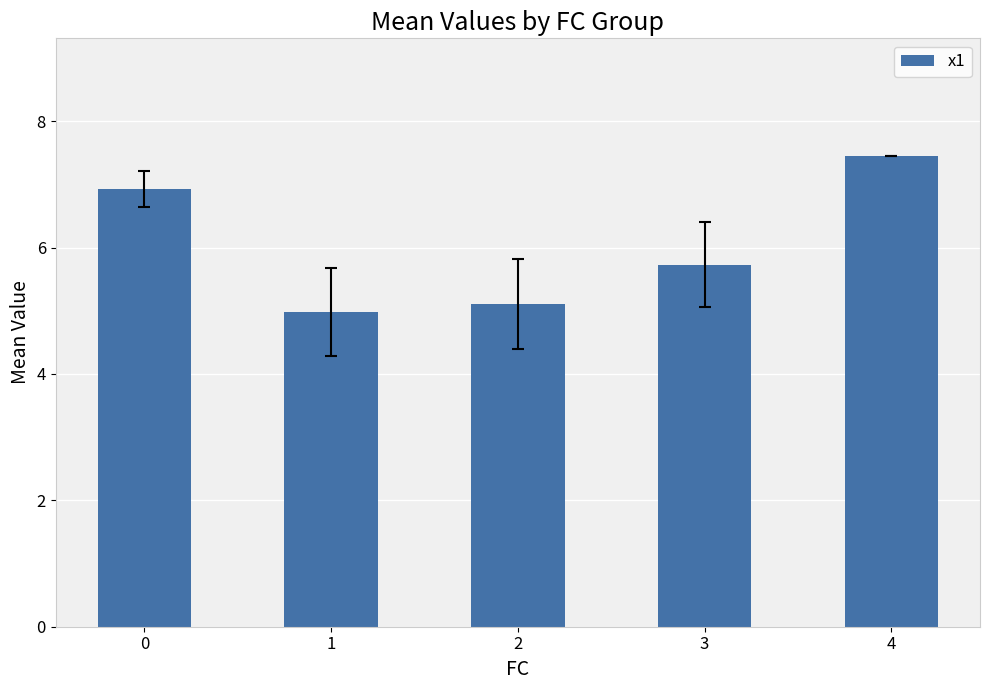

How many bars are there in total?

5